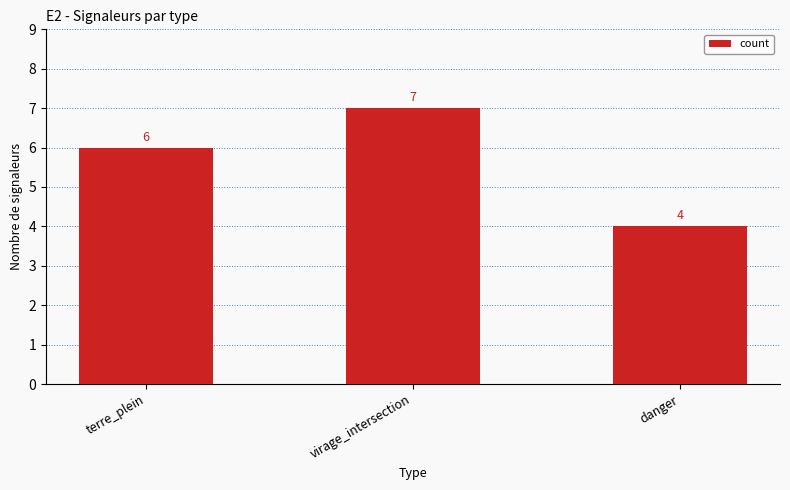

Which has a higher value, terre_plein or virage_intersection?

virage_intersection